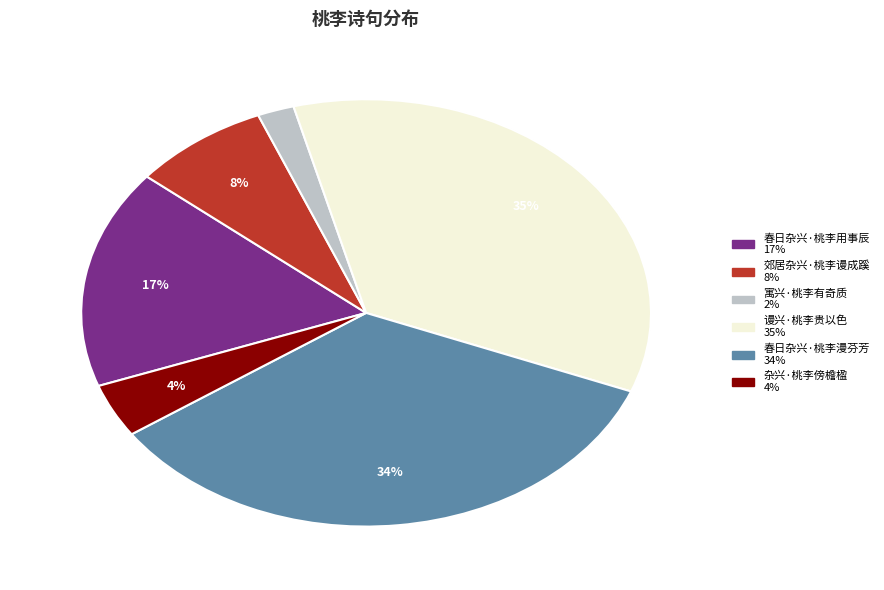

To the nearest percent, what is the difference between the 寓兴·桃李有奇质 and 谩兴·桃李贵以色 slice percentages?

33%